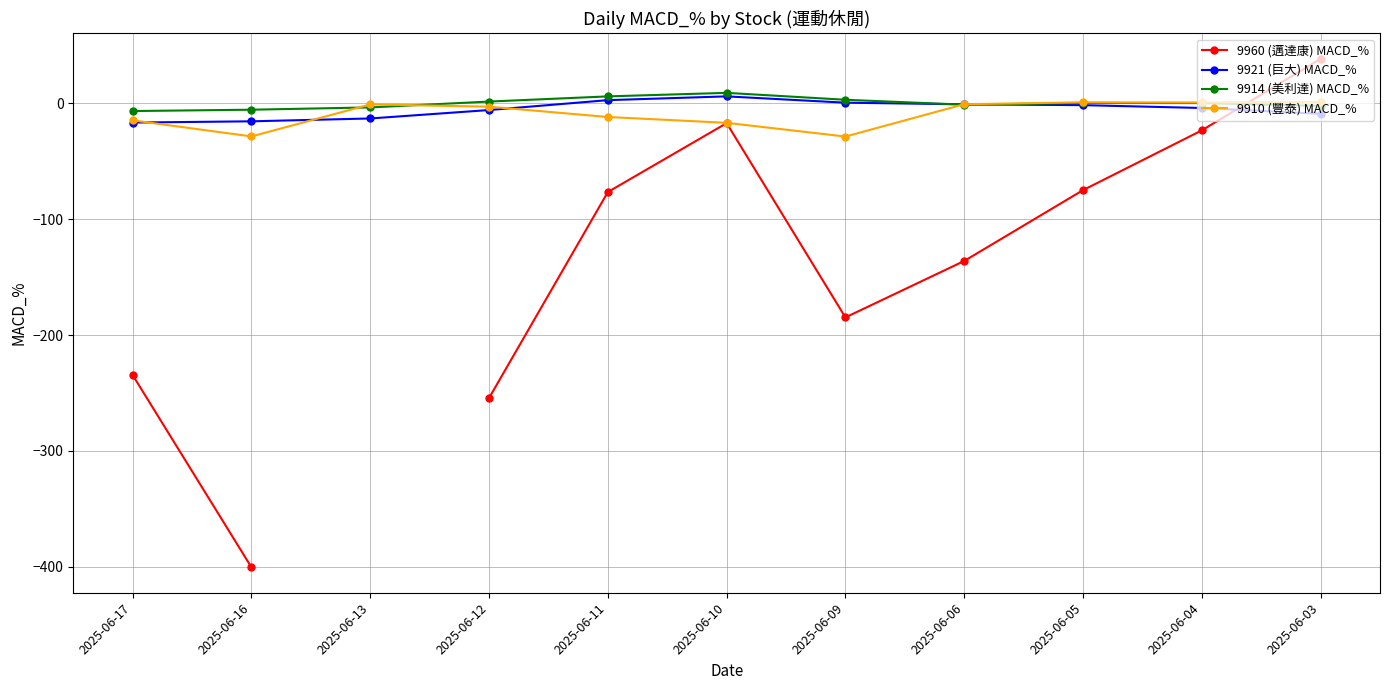

True or false: 9910 (豐泰) MACD_% and 9960 (邁達康) MACD_% intersect in this chart.

True